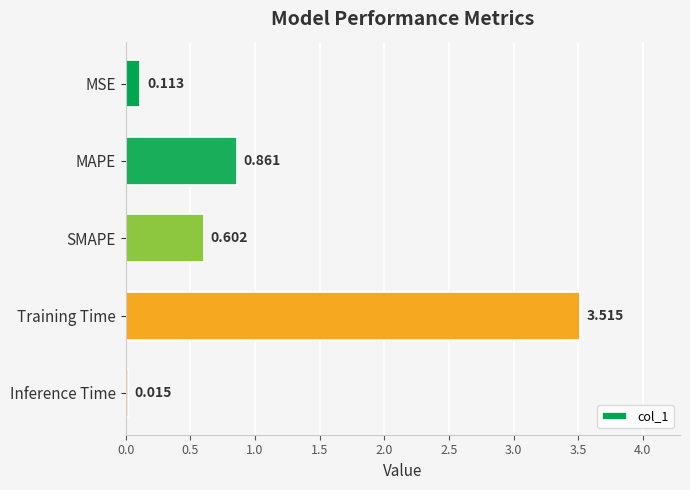

Rank the categories by value from highest to lowest.

Training Time, MAPE, SMAPE, MSE, Inference Time